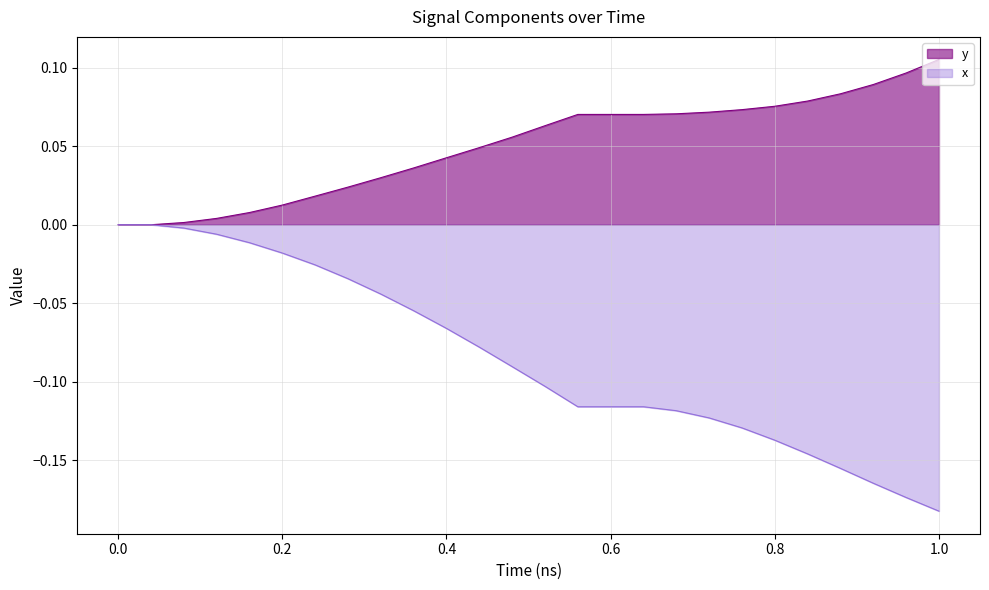

What are all the series names shown in the legend?

y, x